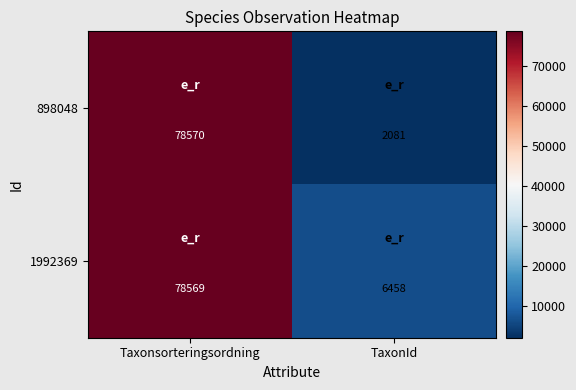

Between Taxonsorteringsordning and TaxonId, which series saw the biggest shift?

898048